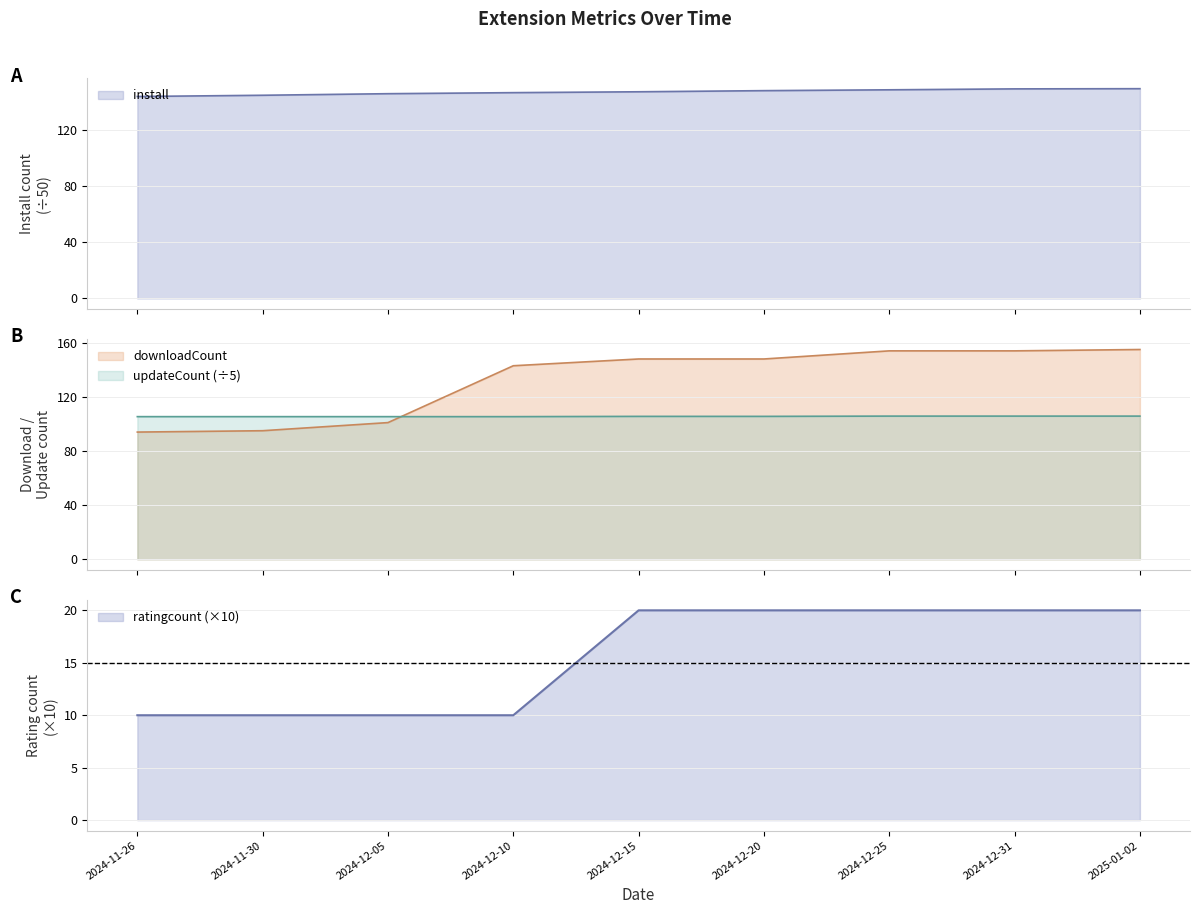

What is the label of the 2nd point from the left?

2024-11-30